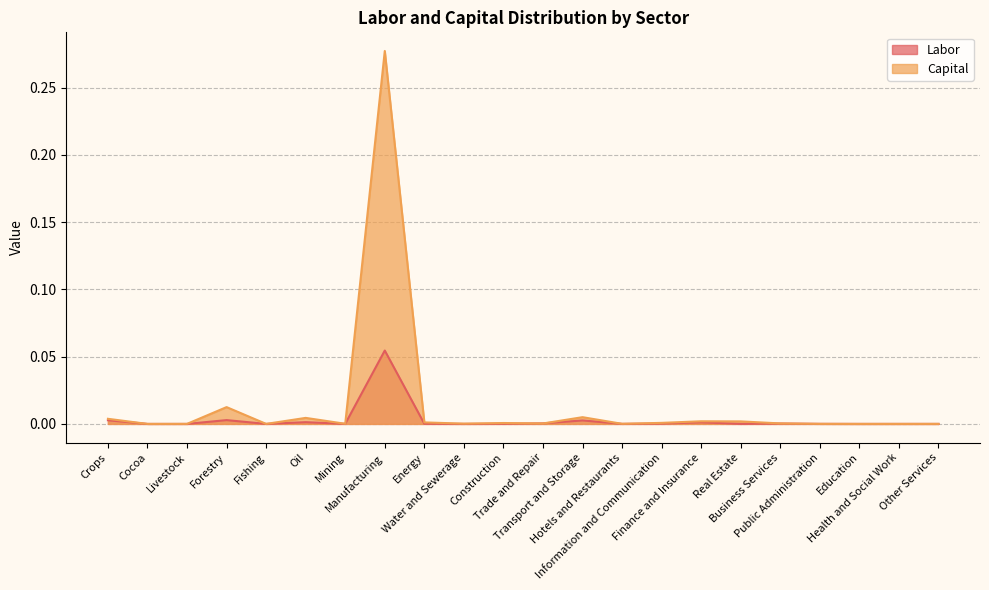

Reading left to right, what are all the values shown in this chart?

Labor: Crops=0.0	Cocoa=0.0	Livestock=0.0	Forestry=0.0	Fishing=0.0	Oil=0.0	Mining=0.0	Manufacturing=0.1	Energy=0.0	Water and Sewerage=0.0	Construction=0.0	Trade and Repair=0.0	Transport and Storage=0.0	Hotels and Restaurants=0.0	Information and Communication=0.0	Finance and Insurance=0.0	Real Estate=0.0	Business Services=0.0	Public Administration=0.0	Education=0.0	Health and Social Work=0.0	Other Services=0.0
Capital: Crops=0.0	Cocoa=0.0	Livestock=0.0	Forestry=0.0	Fishing=0.0	Oil=0.0	Mining=0.0	Manufacturing=0.3	Energy=0.0	Water and Sewerage=0.0	Construction=0.0	Trade and Repair=0.0	Transport and Storage=0.0	Hotels and Restaurants=0.0	Information and Communication=0.0	Finance and Insurance=0.0	Real Estate=0.0	Business Services=0.0	Public Administration=0.0	Education=0.0	Health and Social Work=0.0	Other Services=0.0